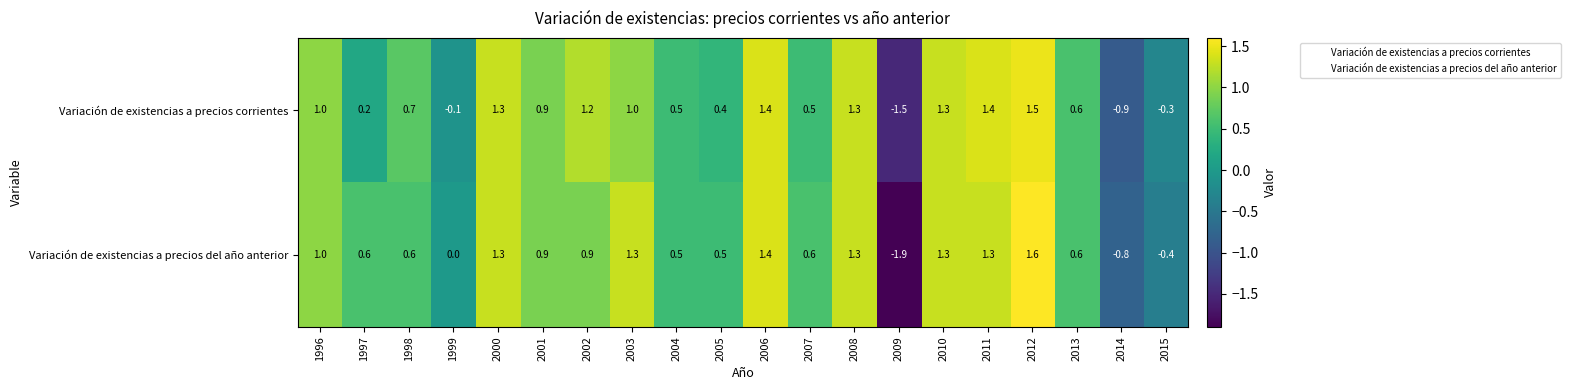

What is the spread (max minus min) of values at 2003?

0.3